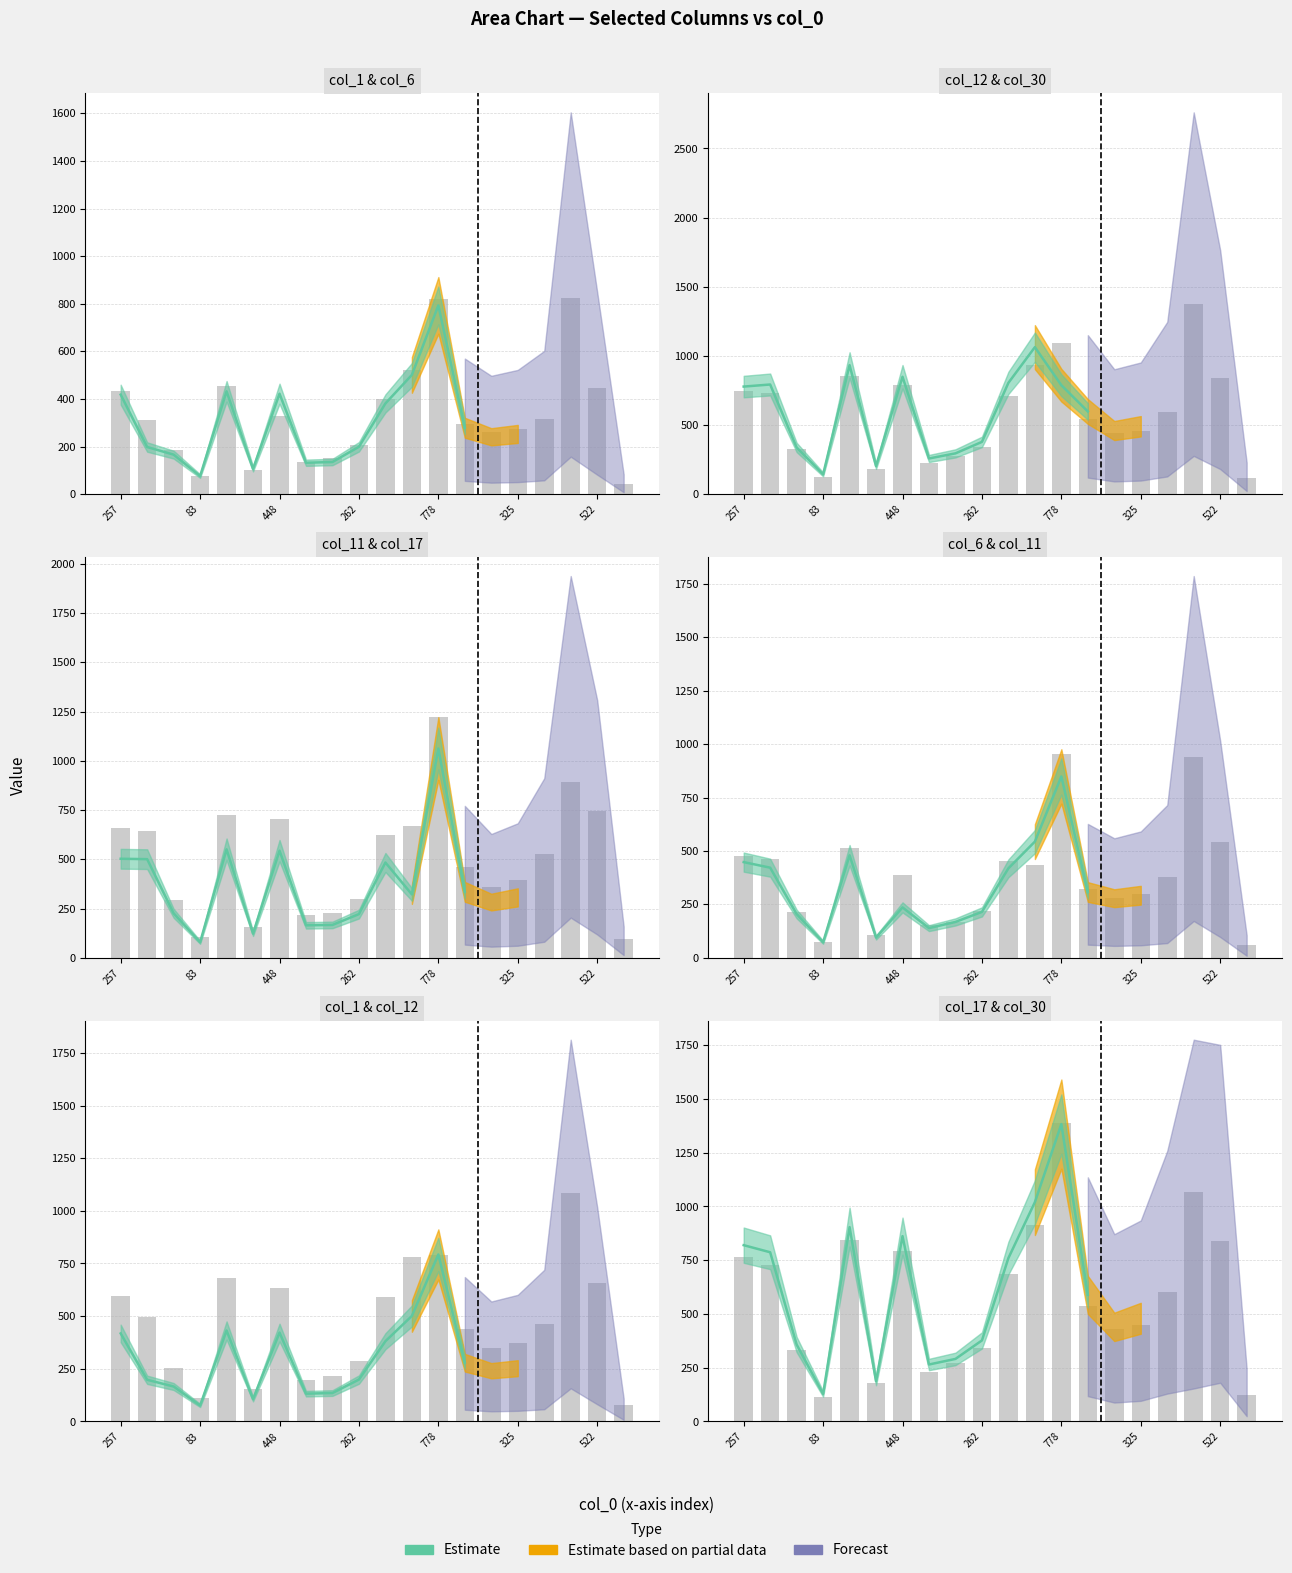

The value at 83 is 39. True or false?

False